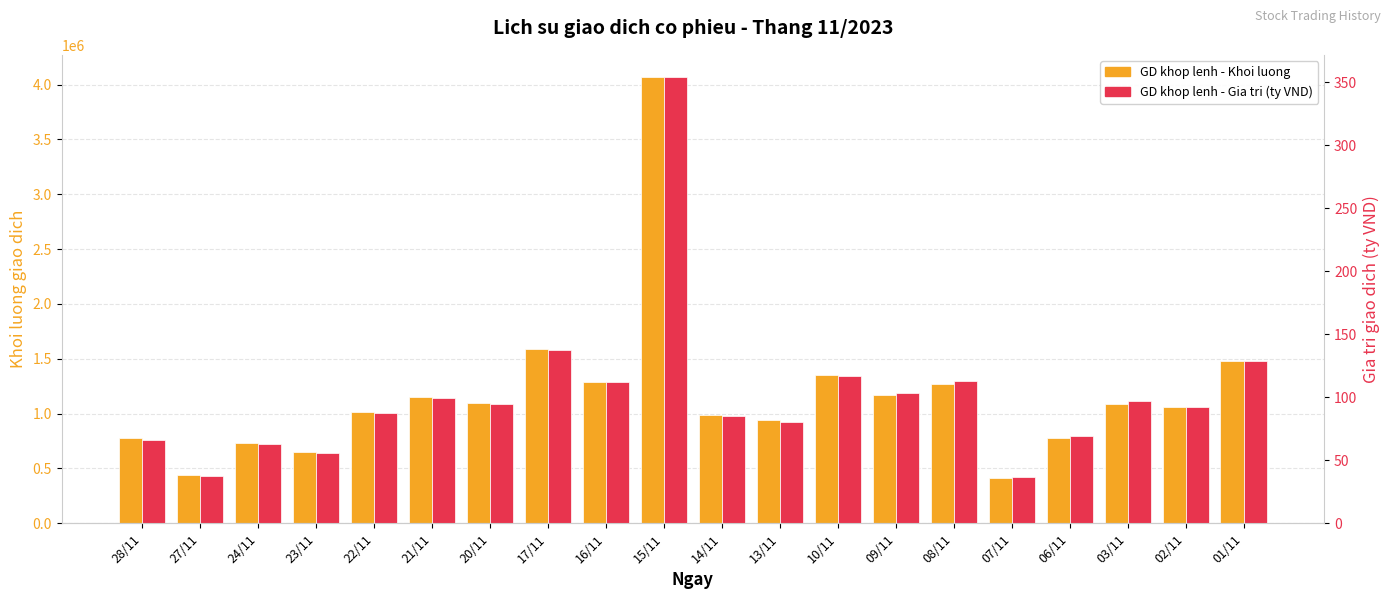

What is the difference between the GD khop lenh - Khoi luong values at 13/11 and 24/11?

203200.0